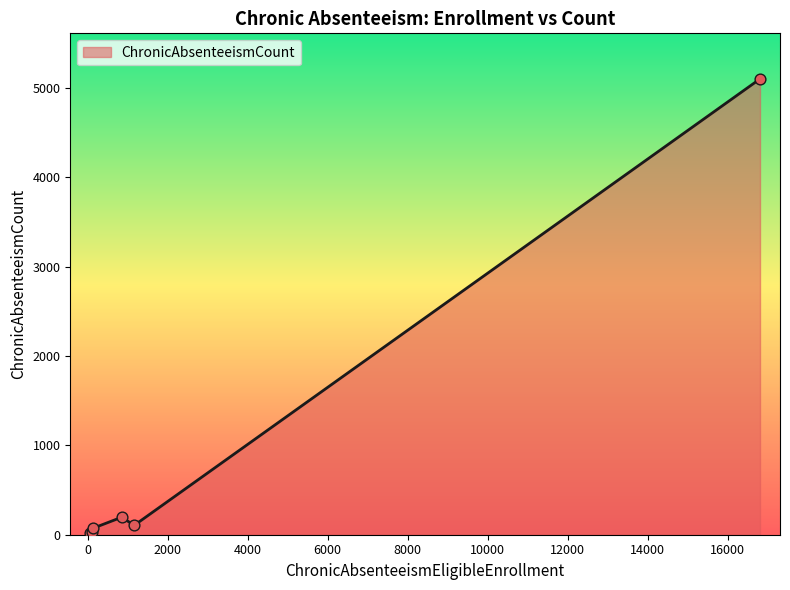

True or false: the data has more than 2 interior local peaks.

False